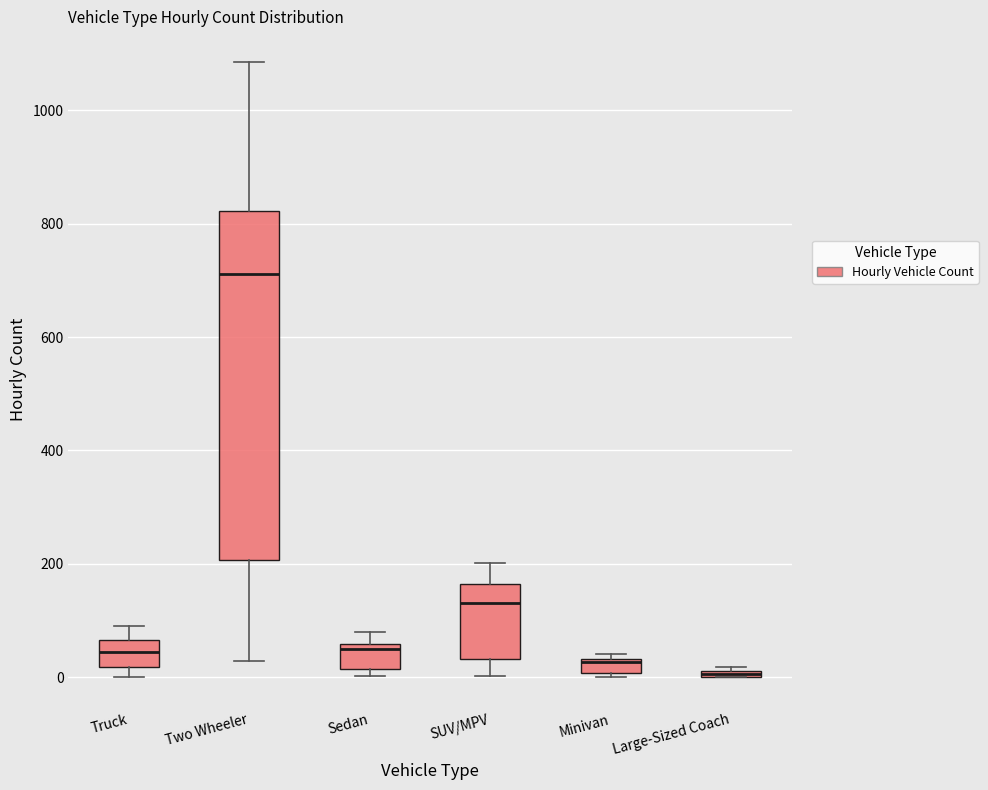

Which box is the tallest, from its lower edge to its upper edge?

Two Wheeler